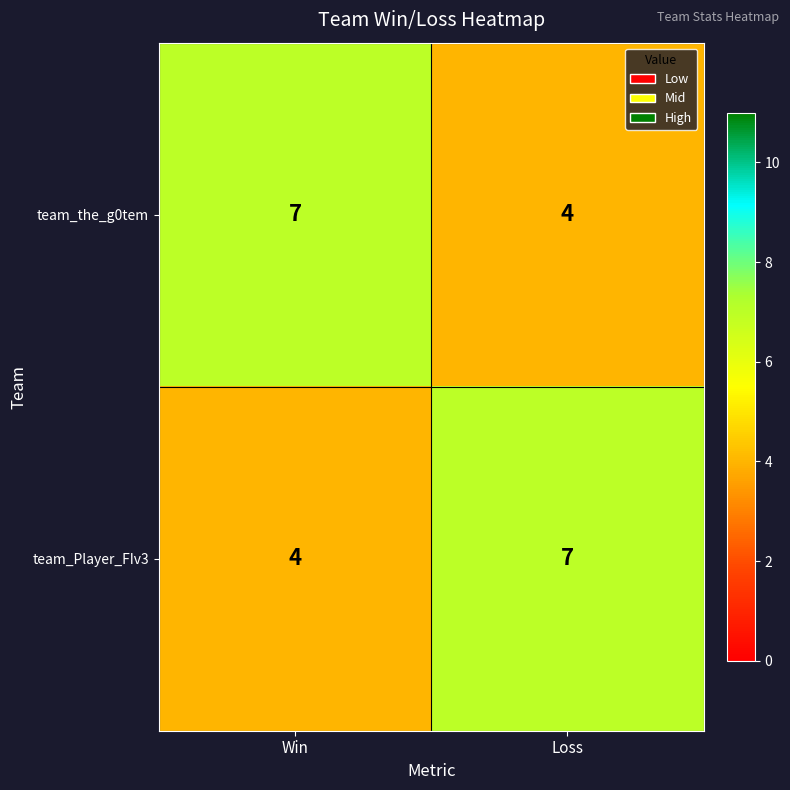

What is the total value across all series at Win?

11